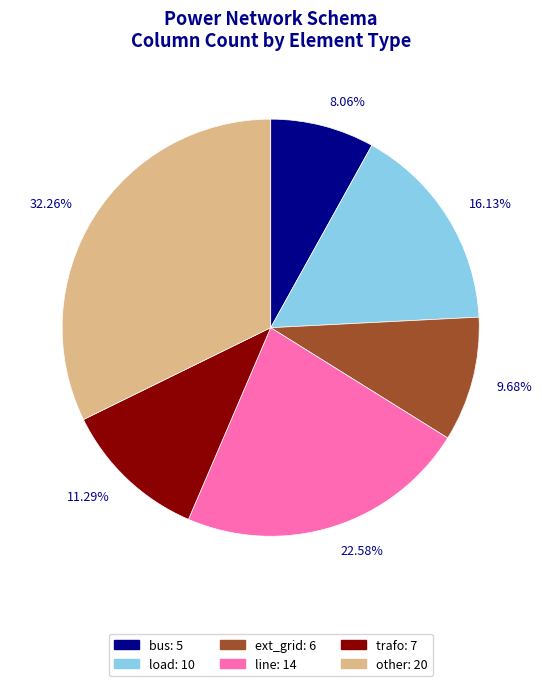

Which category has the biggest portion of the pie?

32.26%